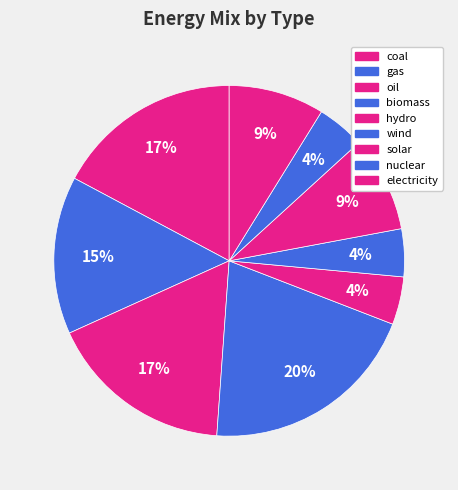

How many slices are in this pie chart?

9